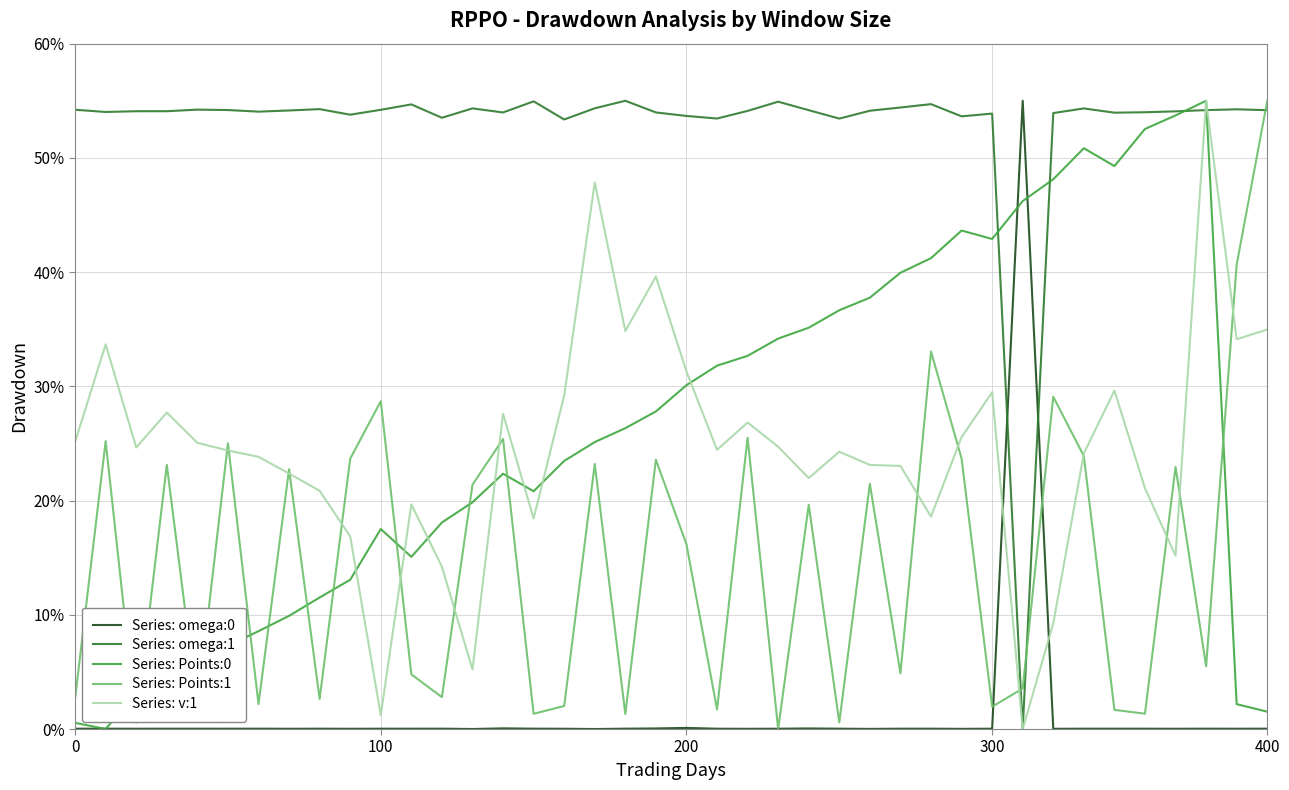

Does the chart display data point markers on the line(s)?

No